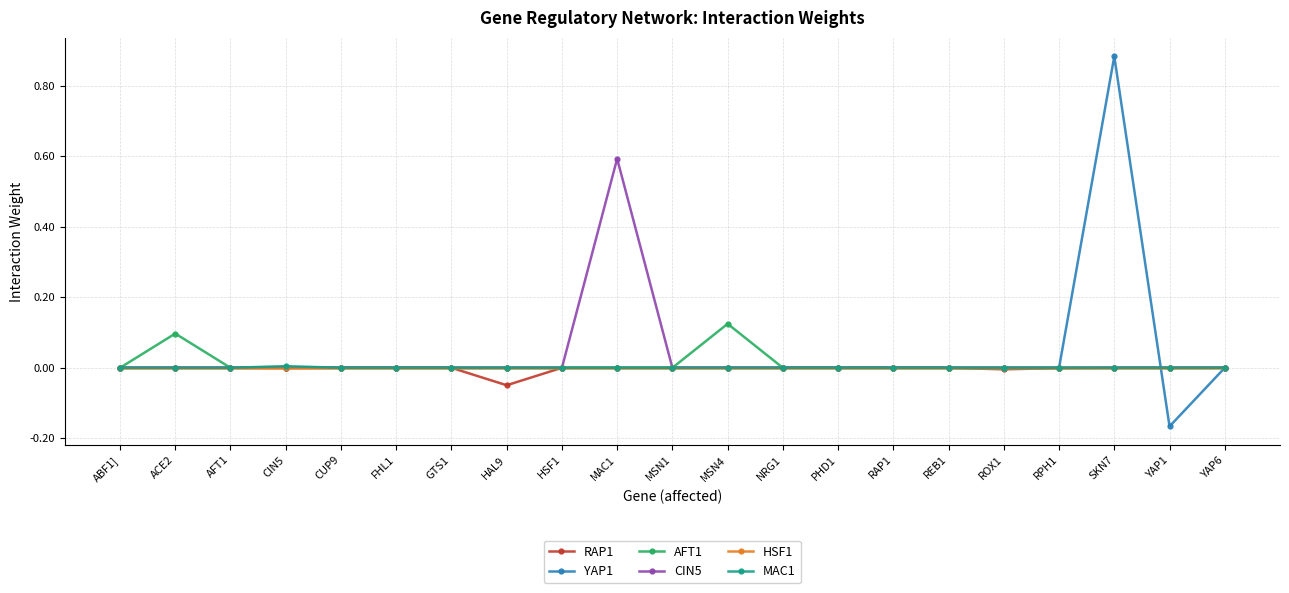

Which series has the widest spread of values?

YAP1